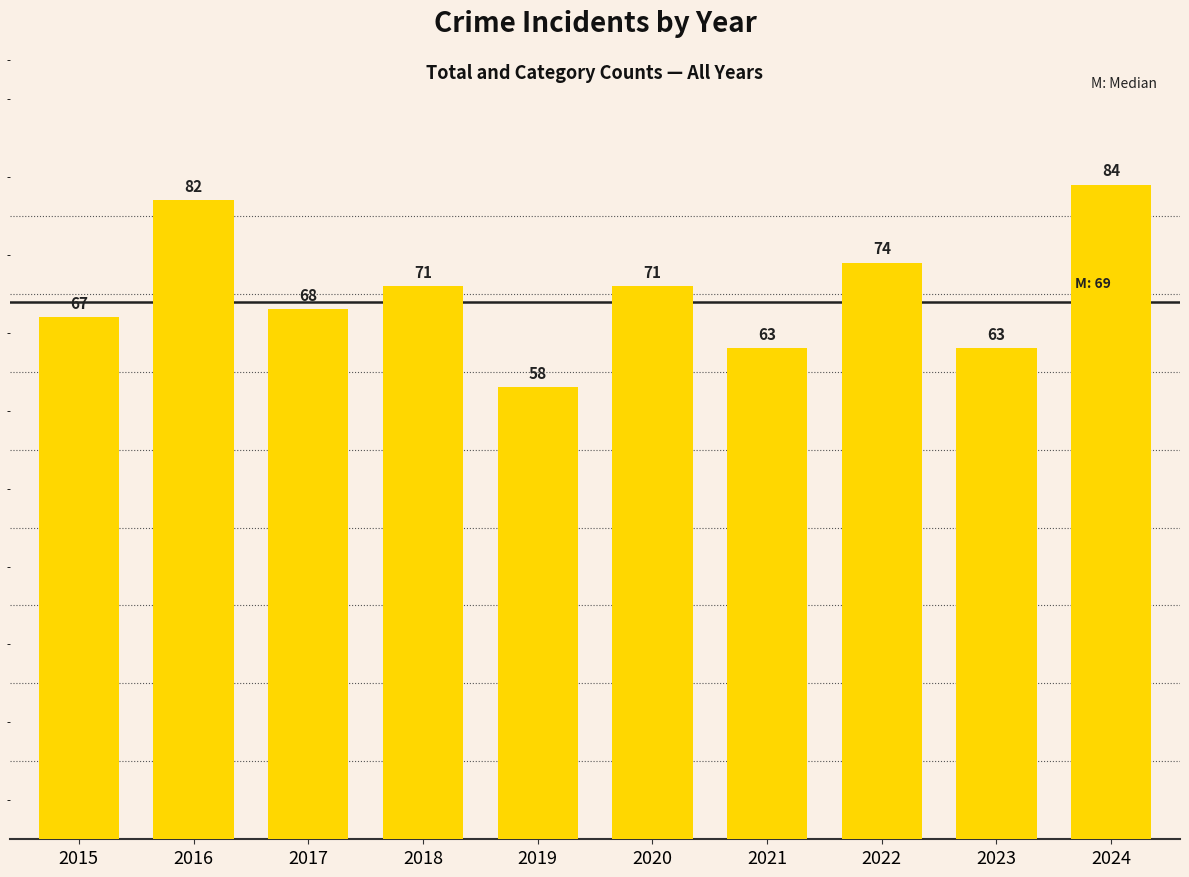

Where does the data first go above 71?

2016